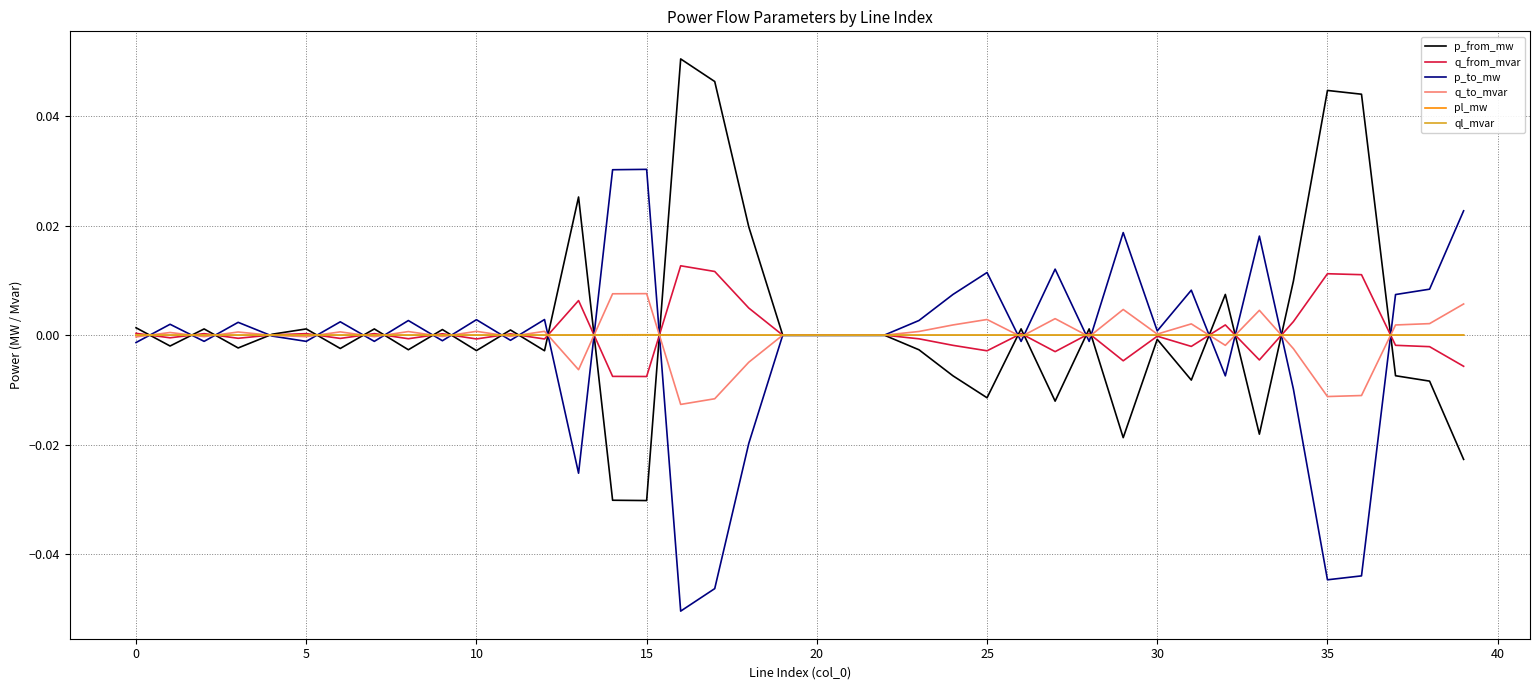

How many lines are shown in the chart?

6